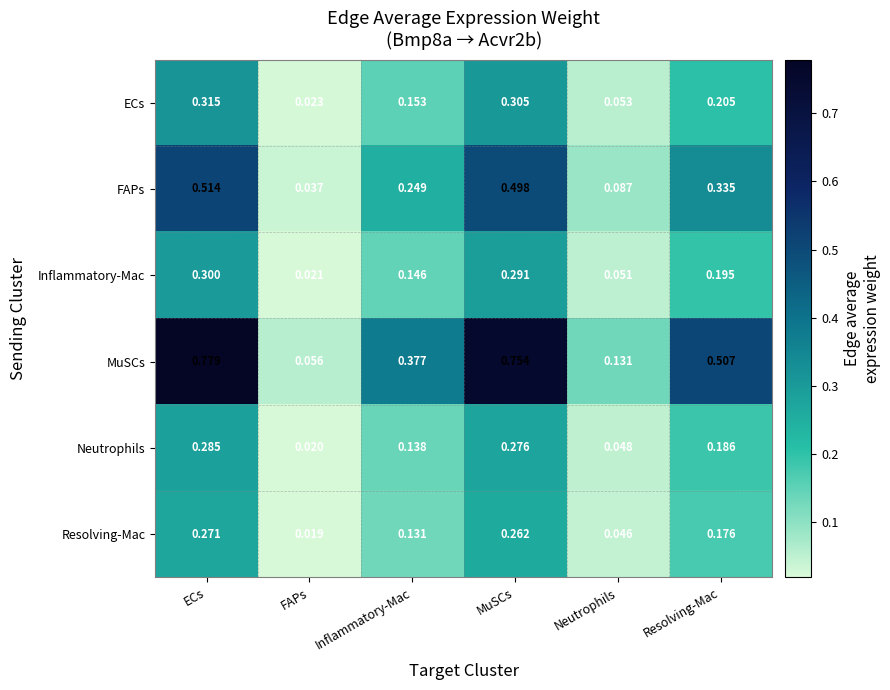

Which series has the largest range (max minus min)?

MuSCs